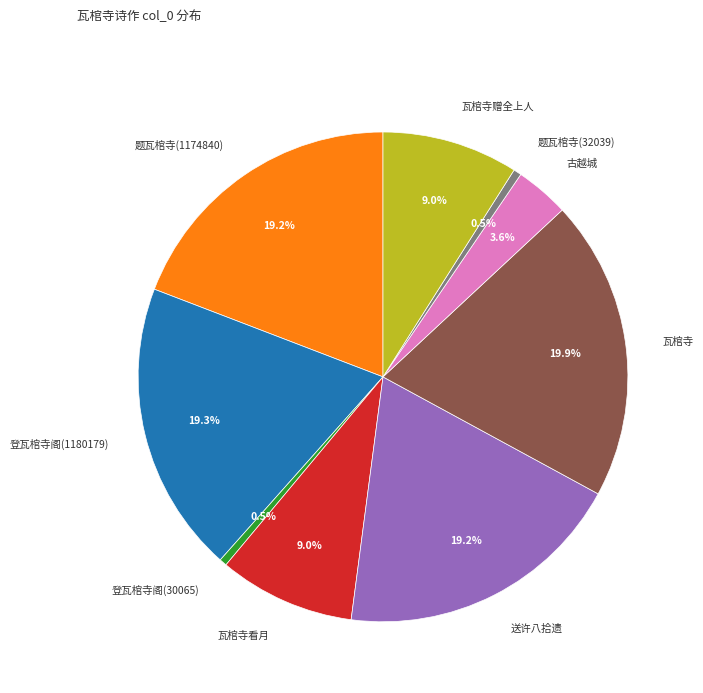

Combined, do 瓦棺寺看月 and 送许八拾遗 account for over 50%?

No